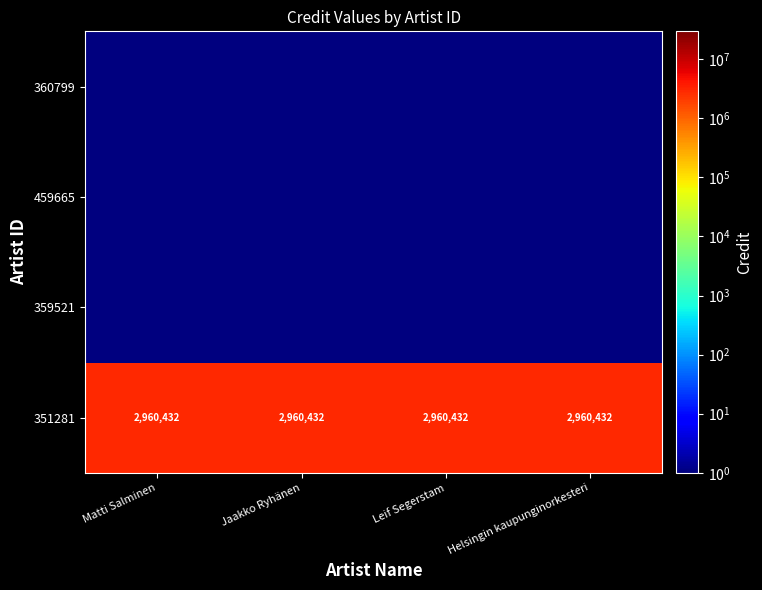

What is the spread (max minus min) of values at Leif Segerstam?

2960431